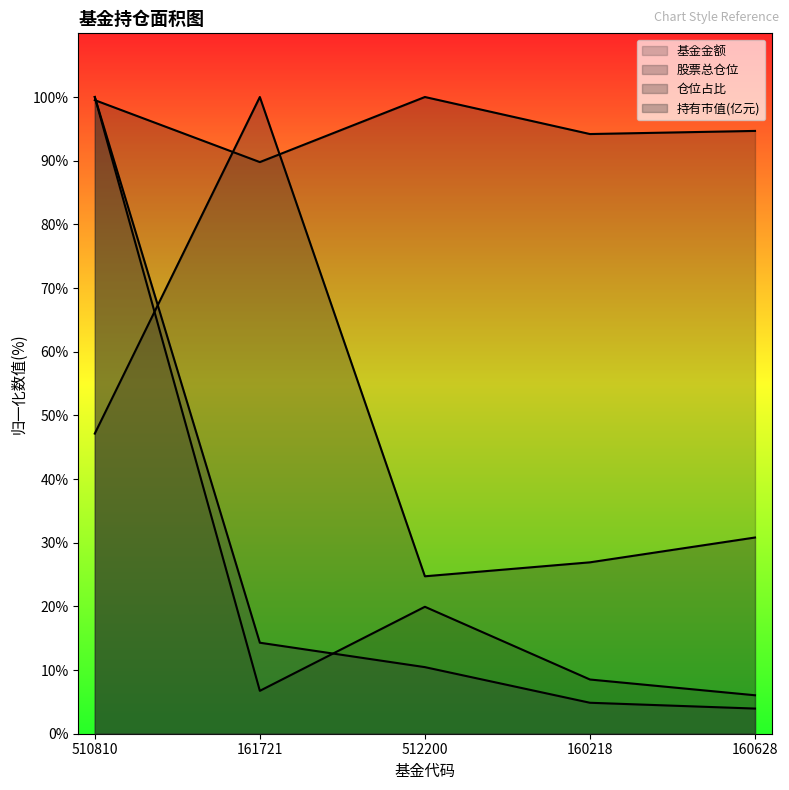

What is the greatest value displayed?

100.0